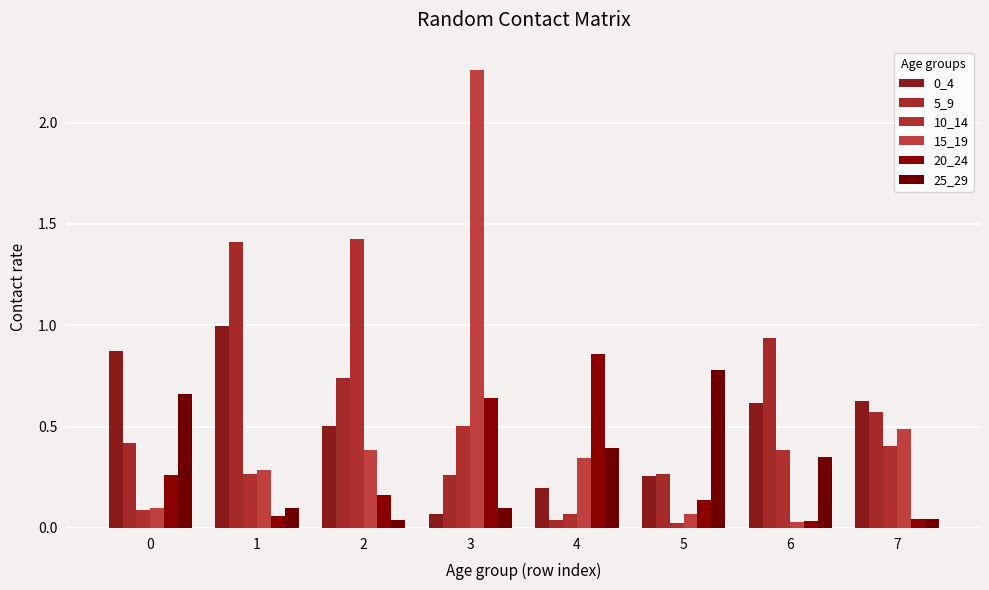

The 10_14 series shows 0.1 at 4. True or false?

True